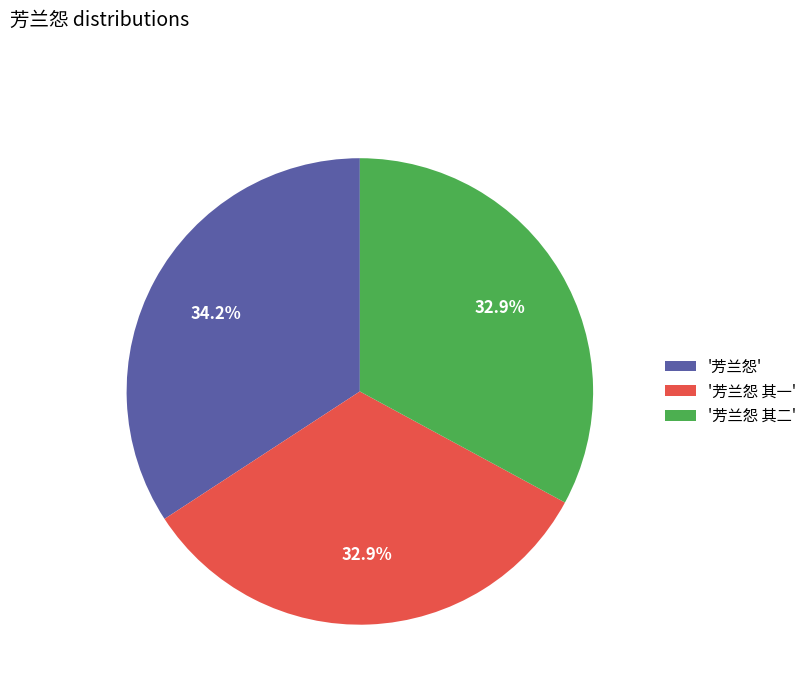

Is there a majority slice in this chart?

No